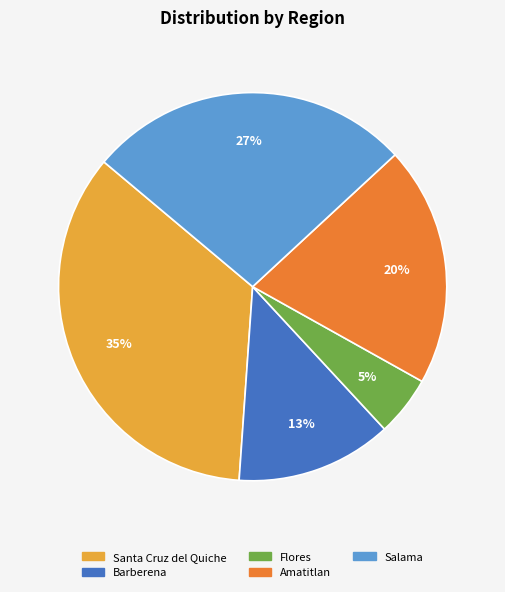

To the nearest percent, what is the average slice percentage?

20%